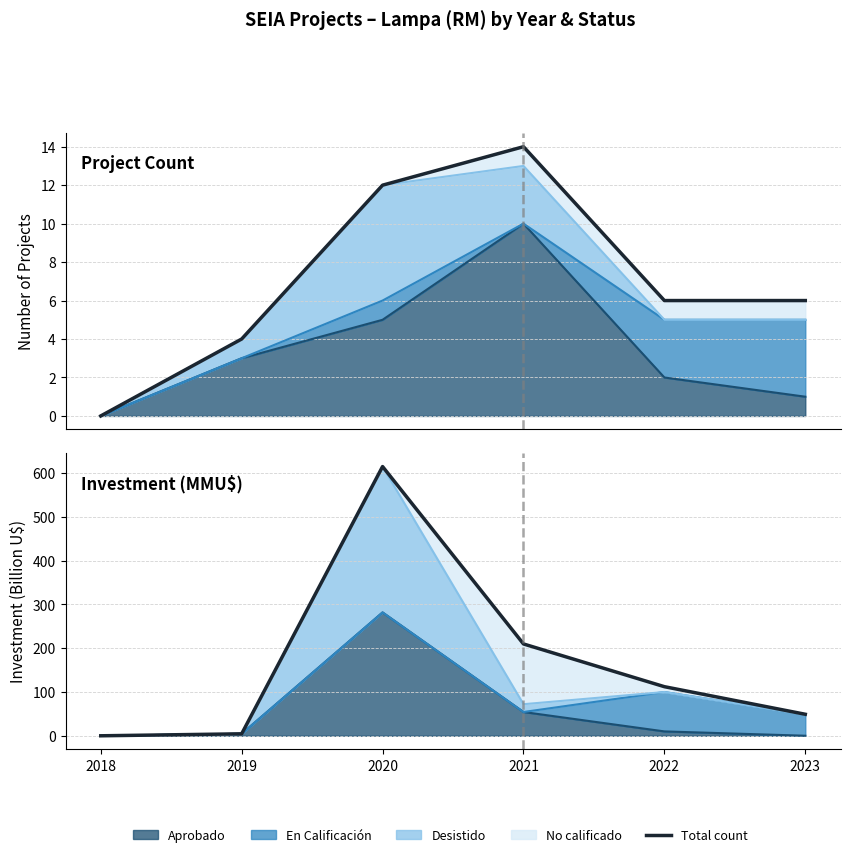

What is the value of the Total count point at the 3rd from the left?

12.0